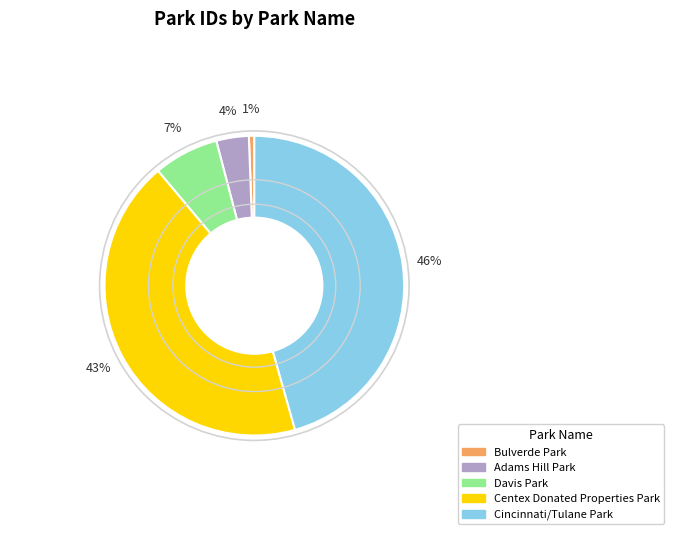

Which slice is the largest?

Cincinnati/Tulane Park